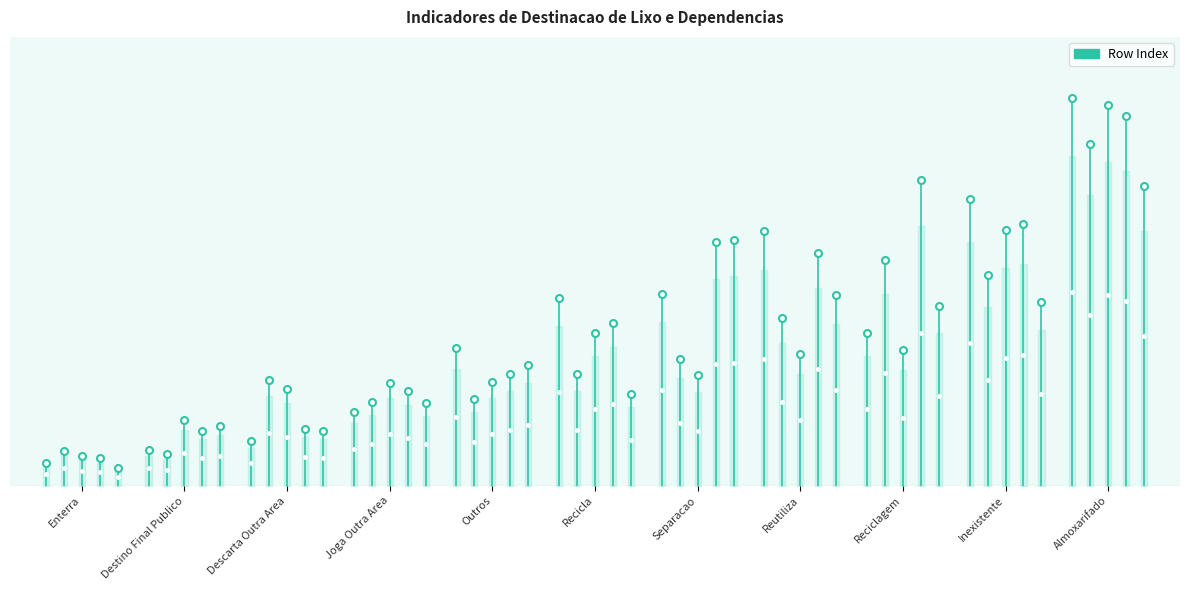

How many series are shown in this chart?

1